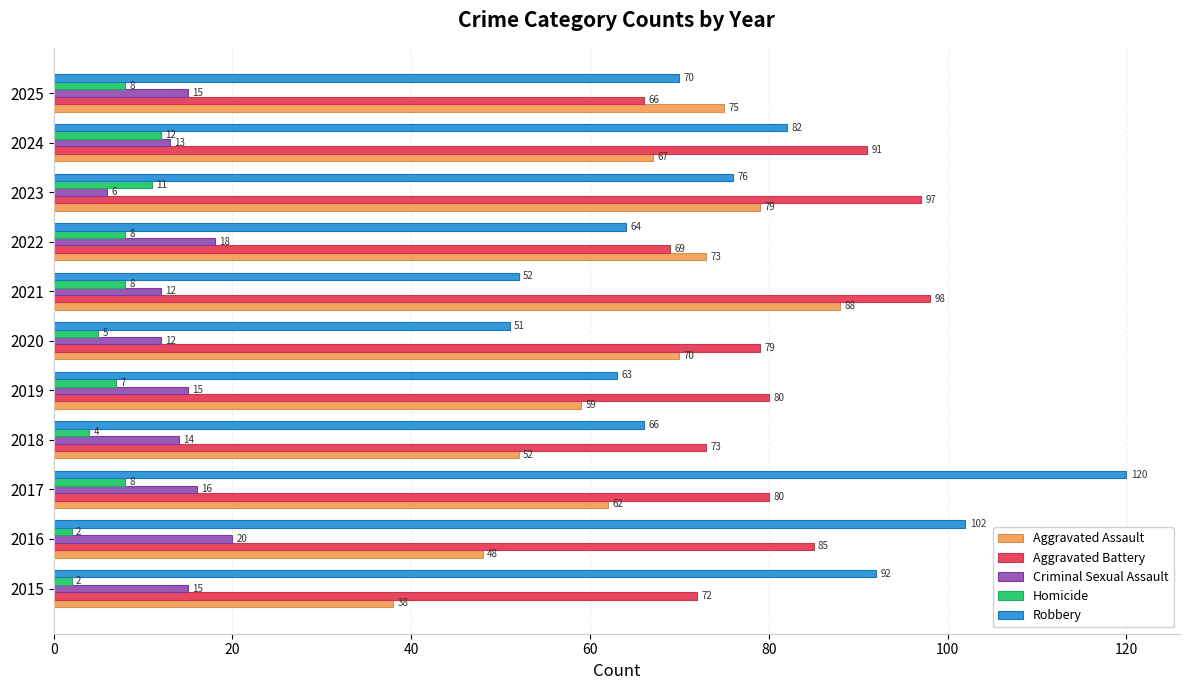

Which series has the largest range (max minus min)?

Robbery